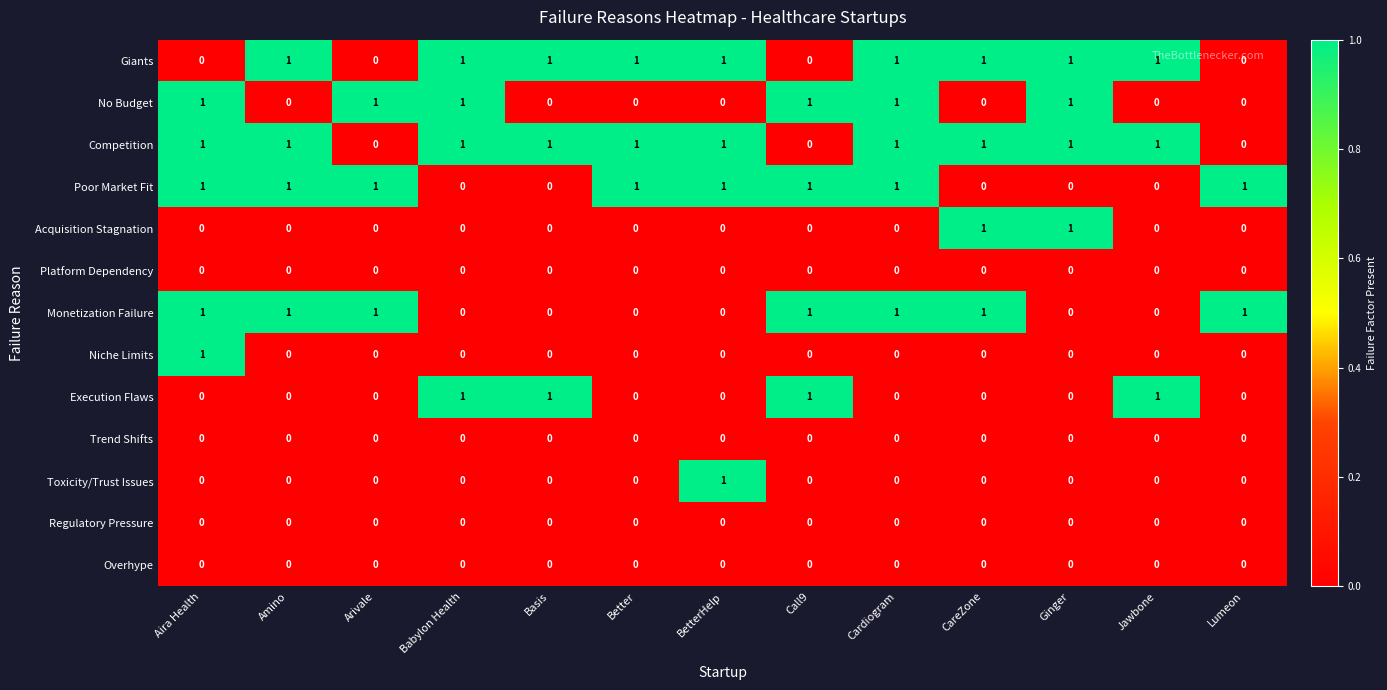

What is the spread (max minus min) of values at Babylon Health?

1